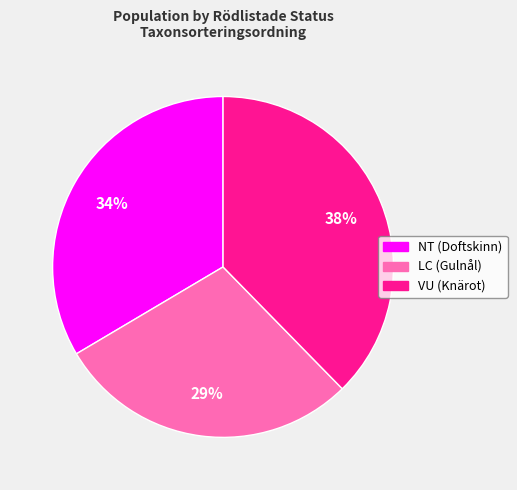

Is it true that VU is 48% of the pie?

False